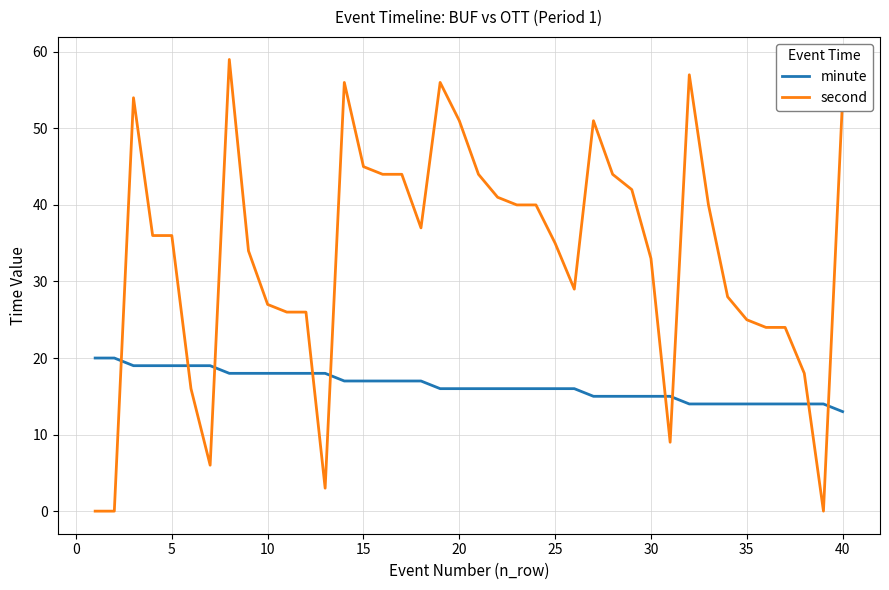

Rank the series by their average value, from lowest to highest.

minute, second